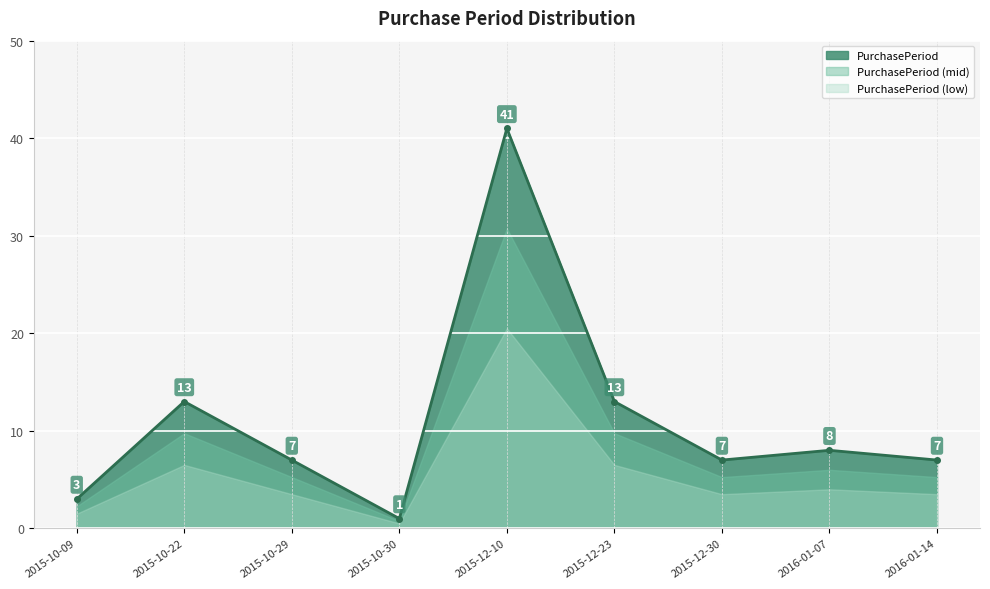

Is it true that the value at 2016-01-14 is 7?

True